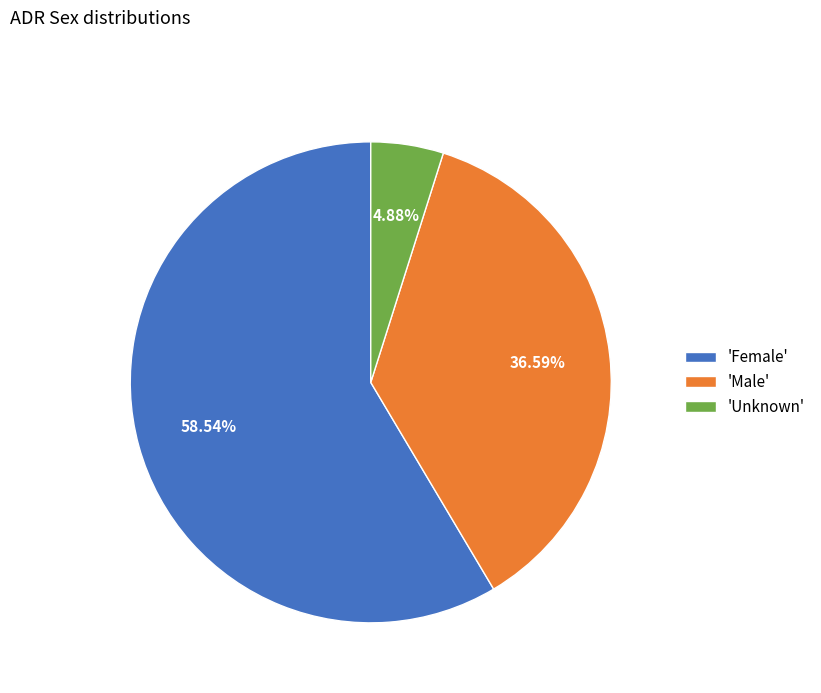

Is there any slice that represents more than half of the pie?

Yes